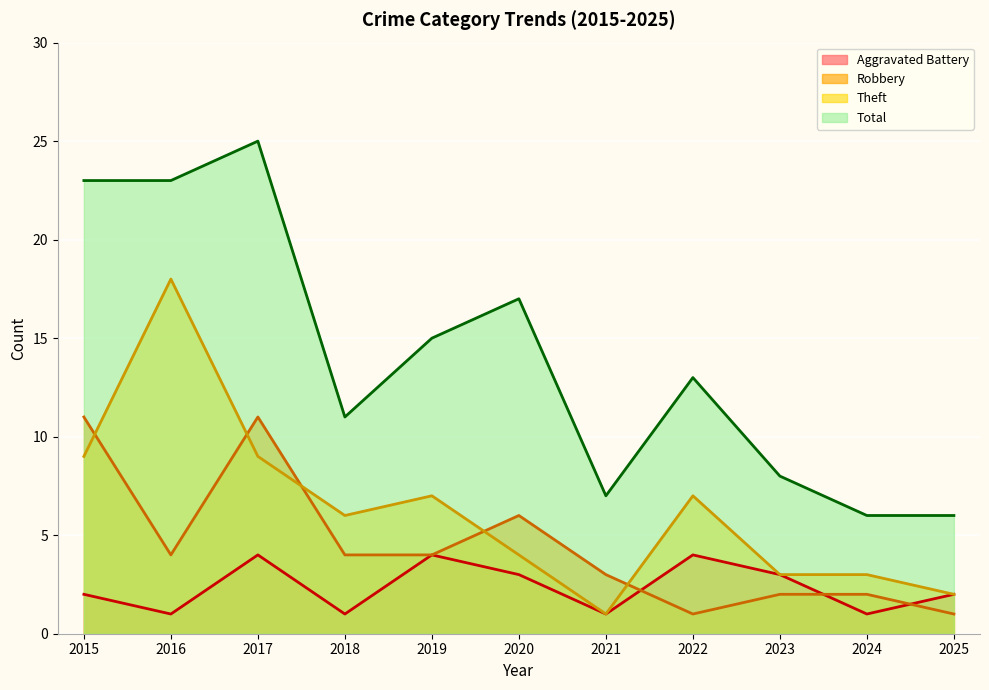

Between 2025 and 2021, which is larger?

2025